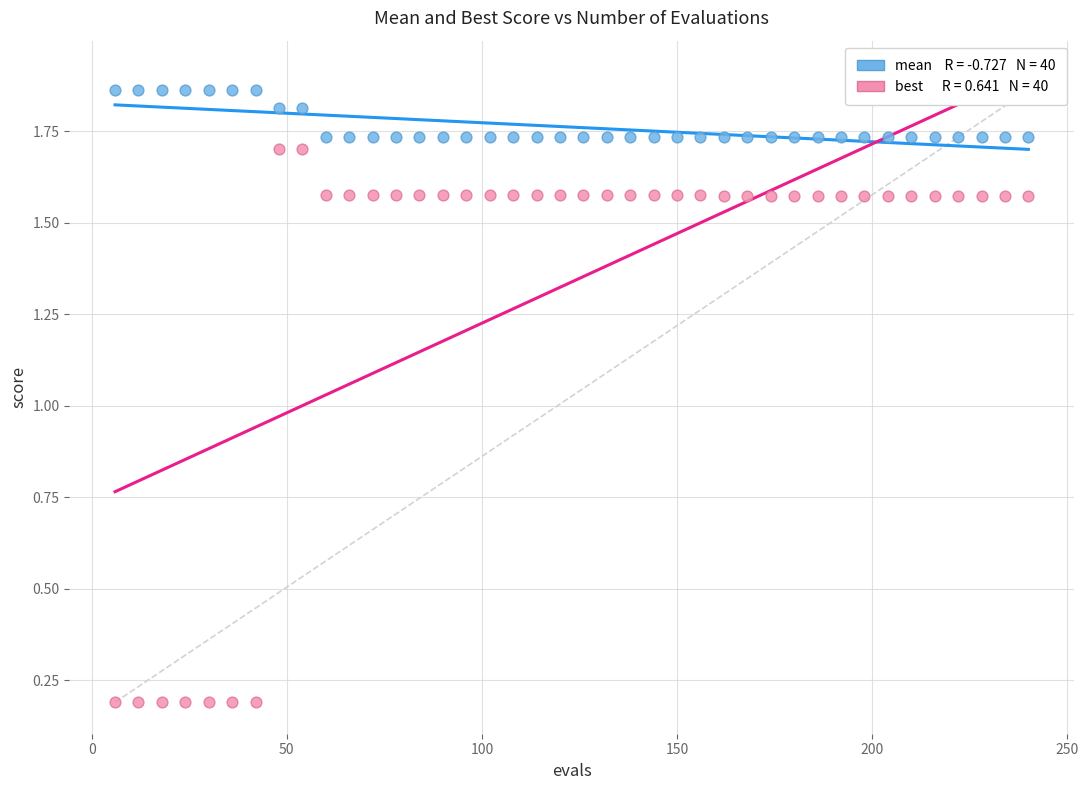

Across all data points, what is the range of X values (max minus min)?

234.0